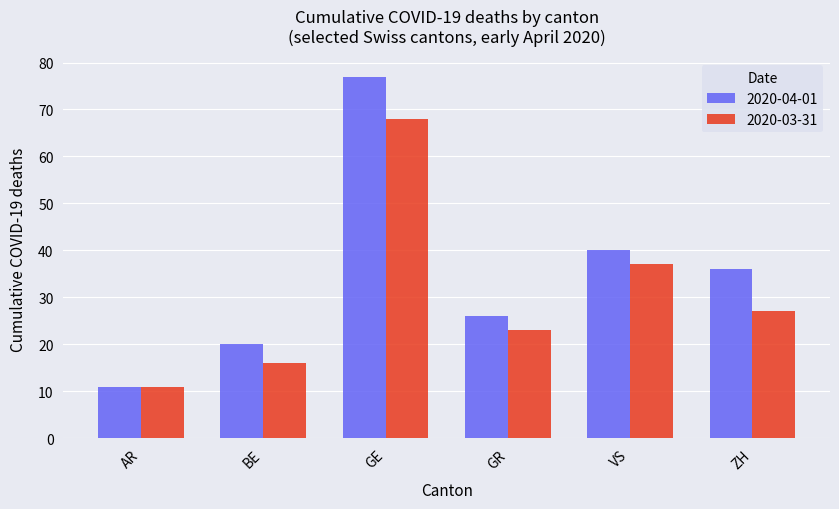

Where is 2020-03-31 nearest to the value 39?

VS